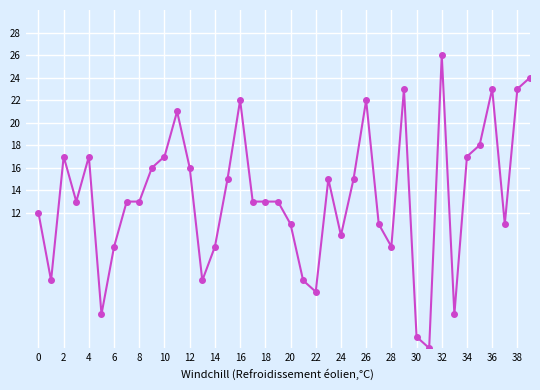

Does the chart have visible grid lines?

Yes